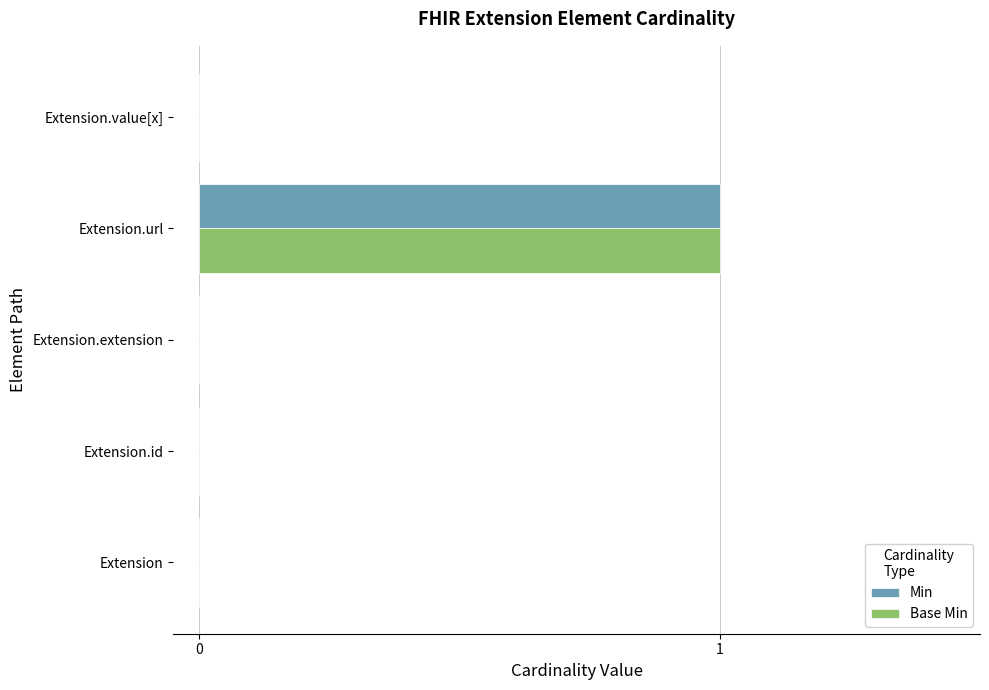

Which category has the highest value across all series?

Extension.url